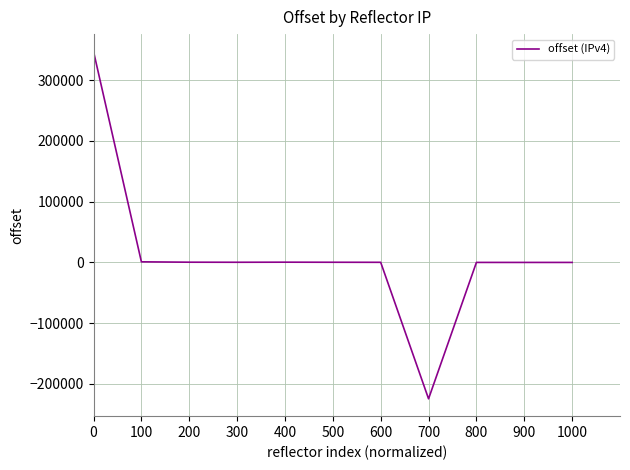

The chart shows a value of 258 at 300. True or false?

True